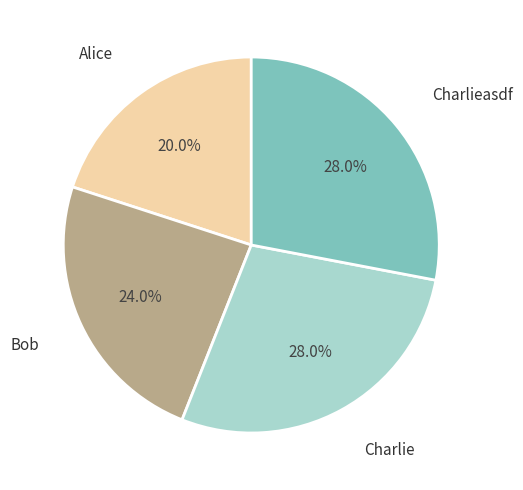

Does any single category account for the majority?

No